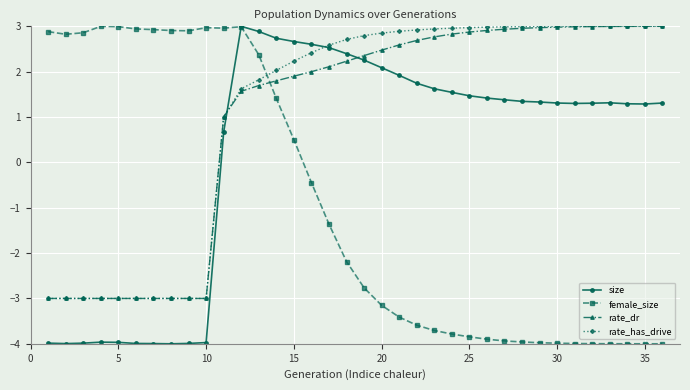

True or false: size and rate_has_drive cross at least once.

True